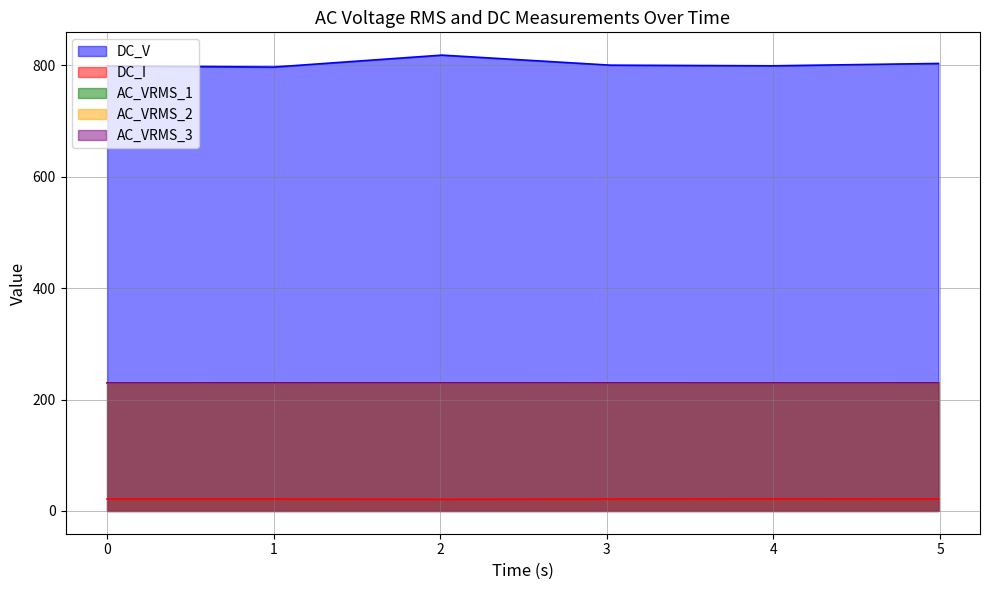

Which series has the widest spread of values?

DC_V